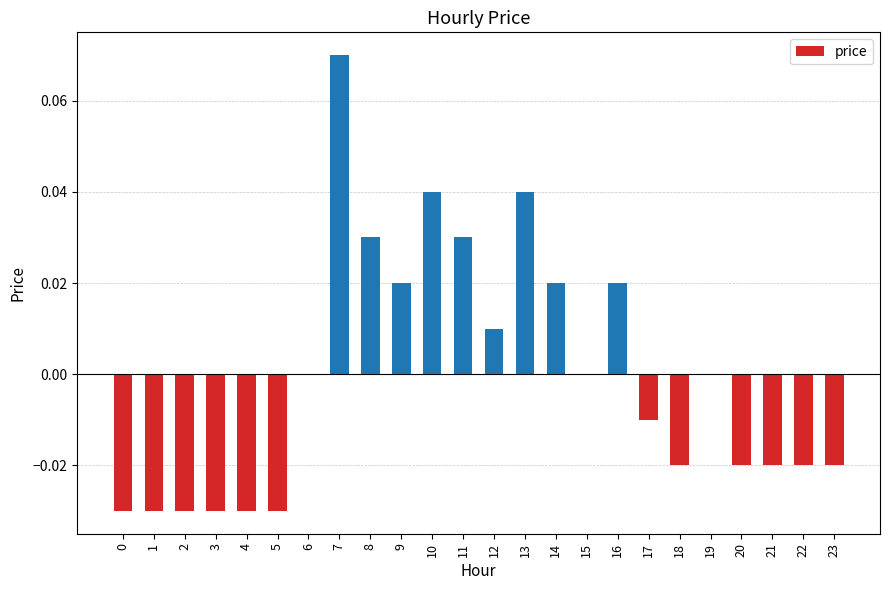

The value at 4 is -0.0. True or false?

True